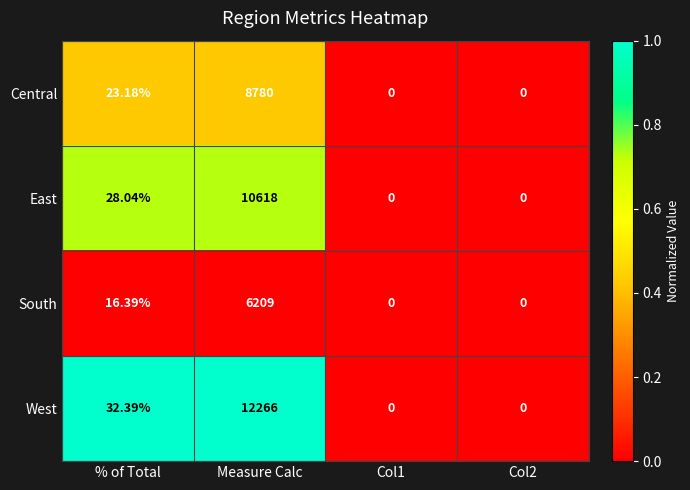

Which series has the largest range (max minus min)?

West